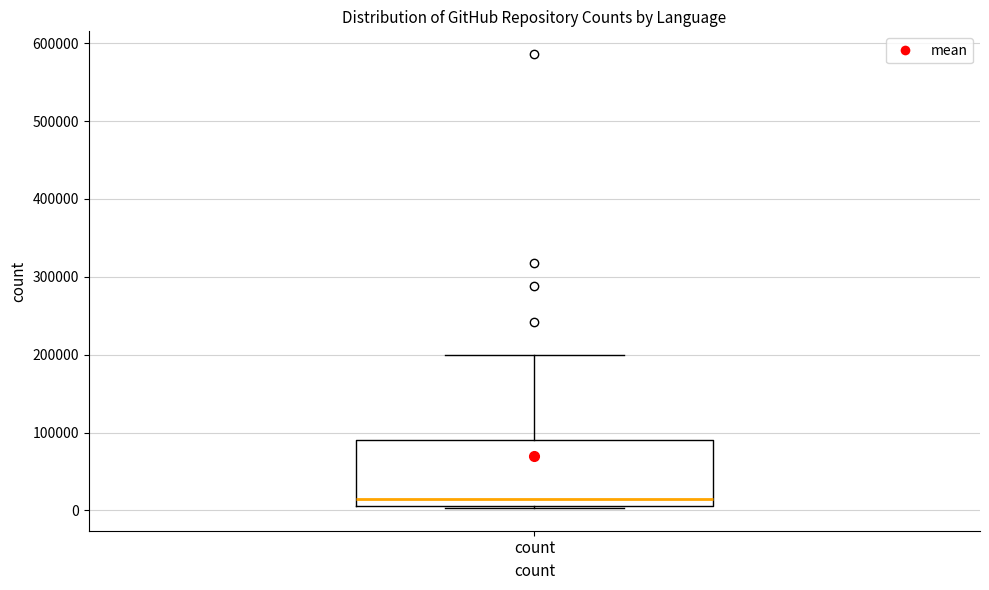

Transcribe this box plot: give where the median line is, the range the box spans, and where the two whiskers end, as read against the y-axis. The values are not printed on the chart, so give them approximately, as read against the axis.

median 20000, box 10000 to 90000, whiskers 0 to 200000